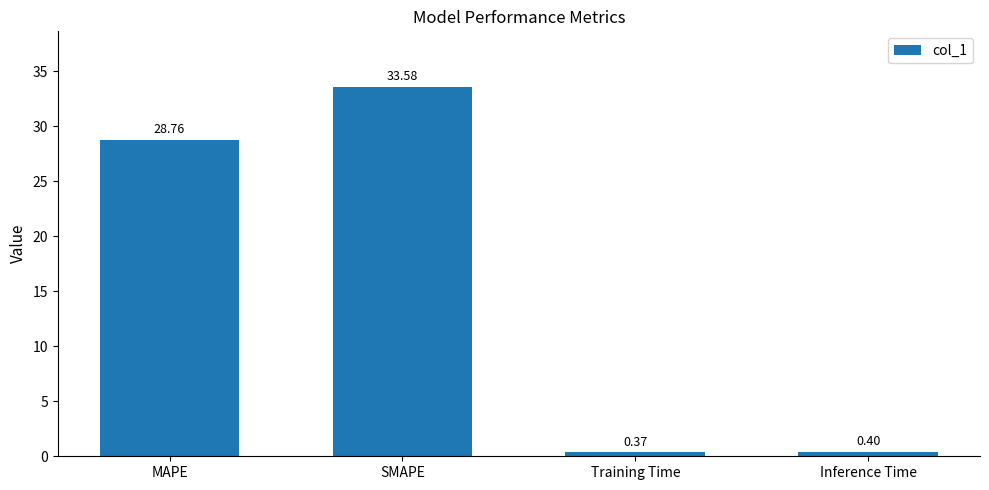

True or false: the data shows 0.4 at Training Time.

True